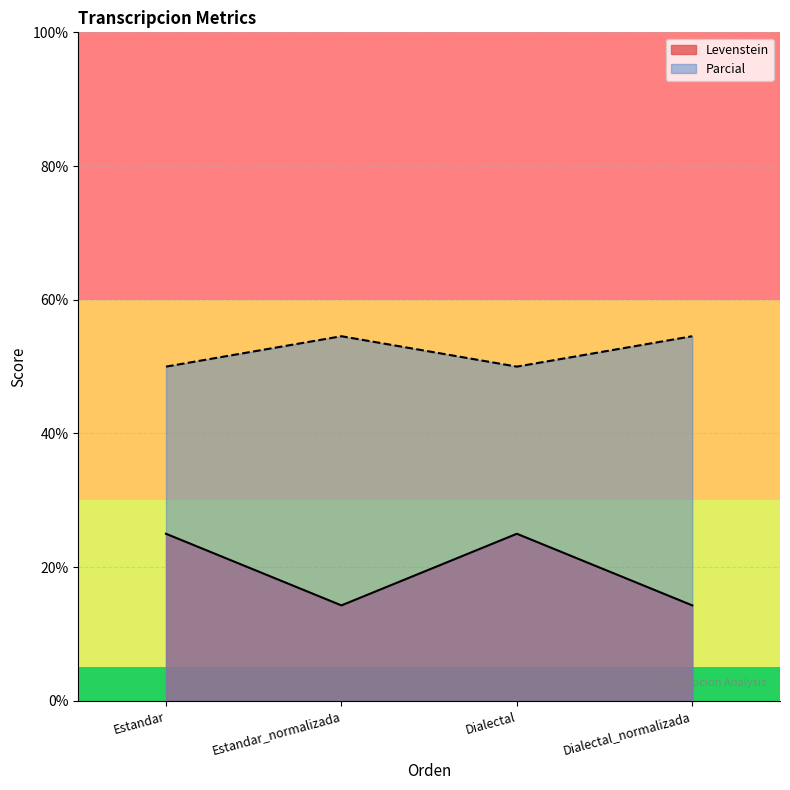

What is the difference between the highest and lowest values at Dialectal_normalizada?

40.3